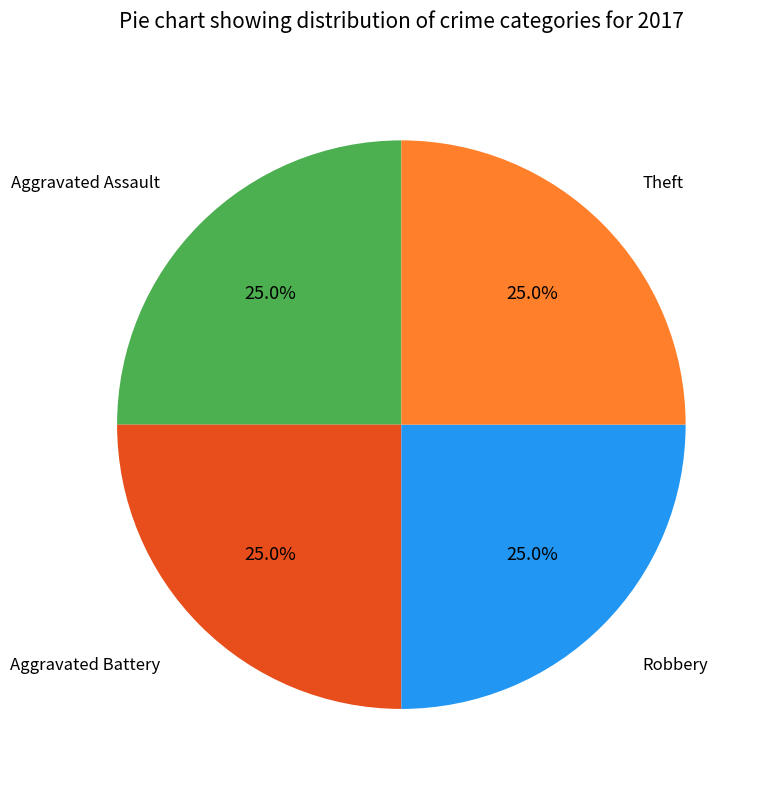

What percentage is NOT represented by Aggravated Assault?

75.0%